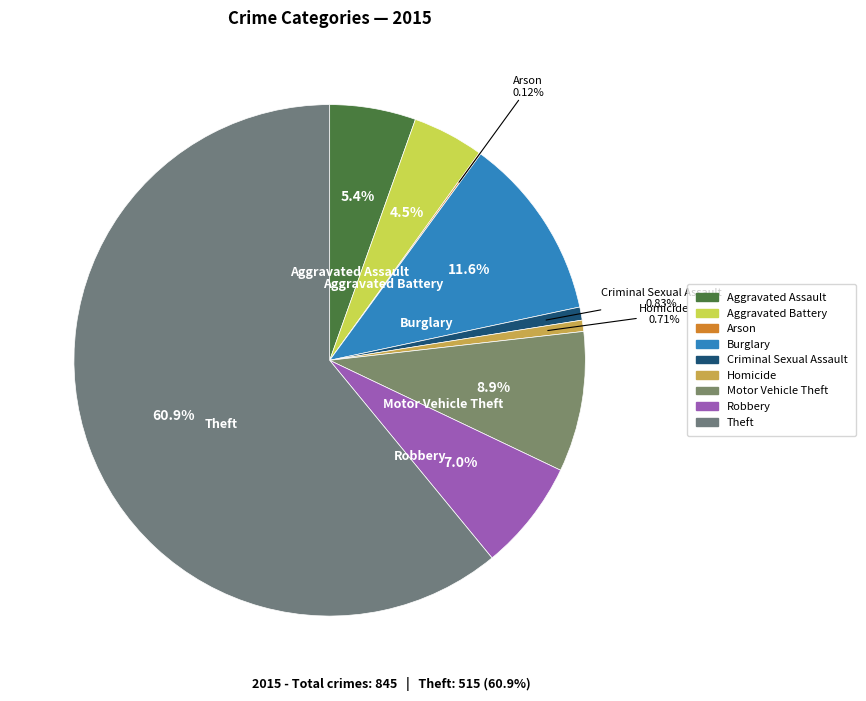

Approximately how many times larger is the value at Burglary compared to Aggravated Assault?

2.1